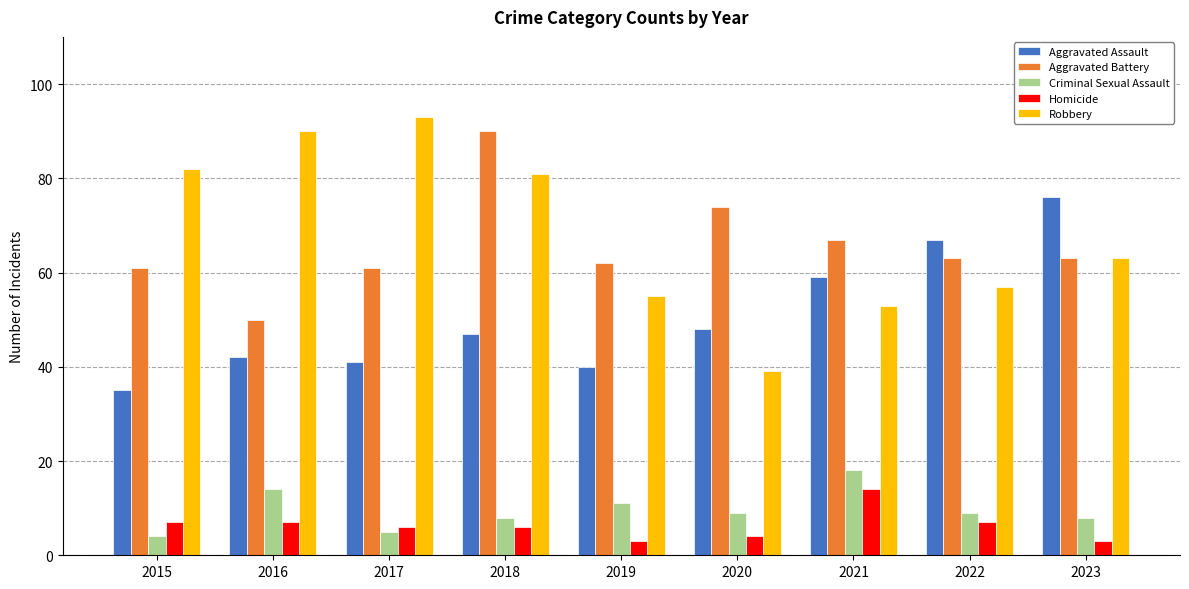

What is the greatest value displayed?

93